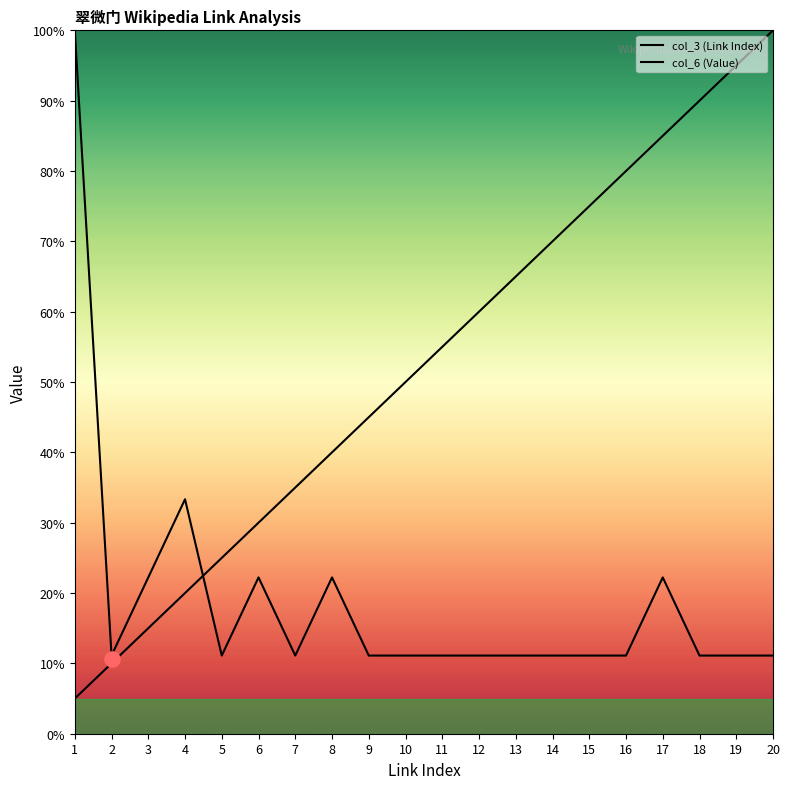

What is the total value across all series at 2?

21.1